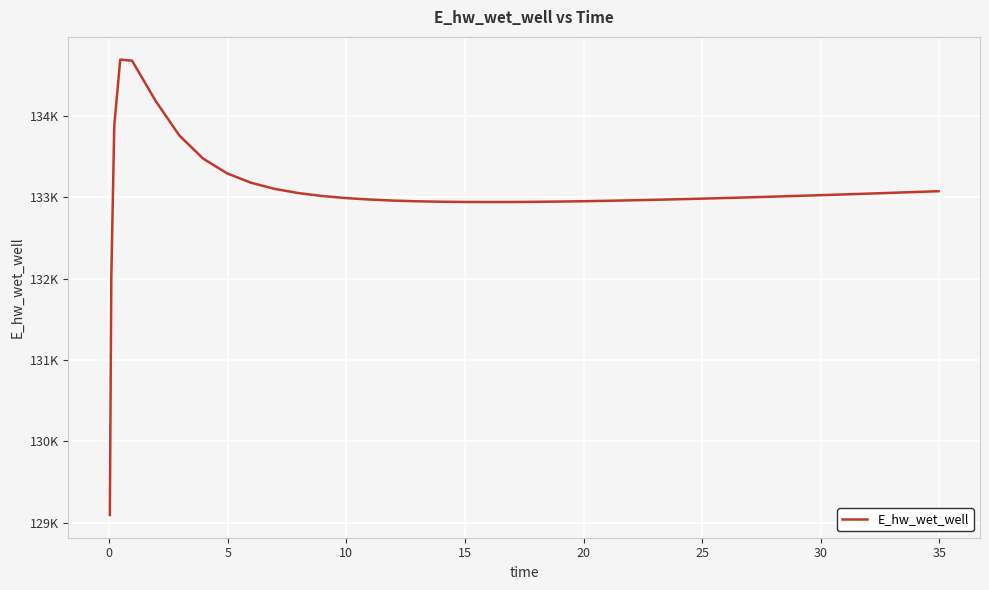

How many interior local peaks (higher than both neighbors) does the data have?

1